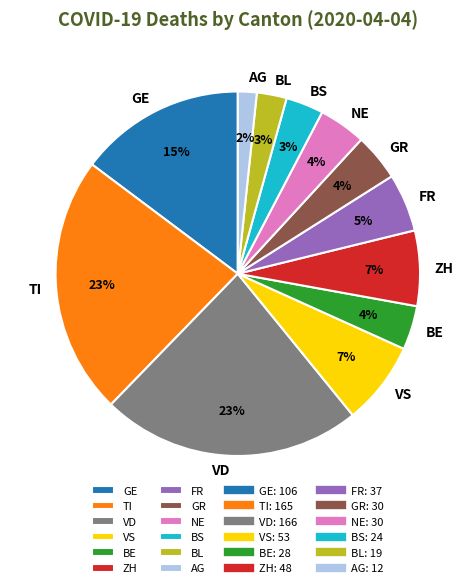

Is BS the majority of the pie?

No